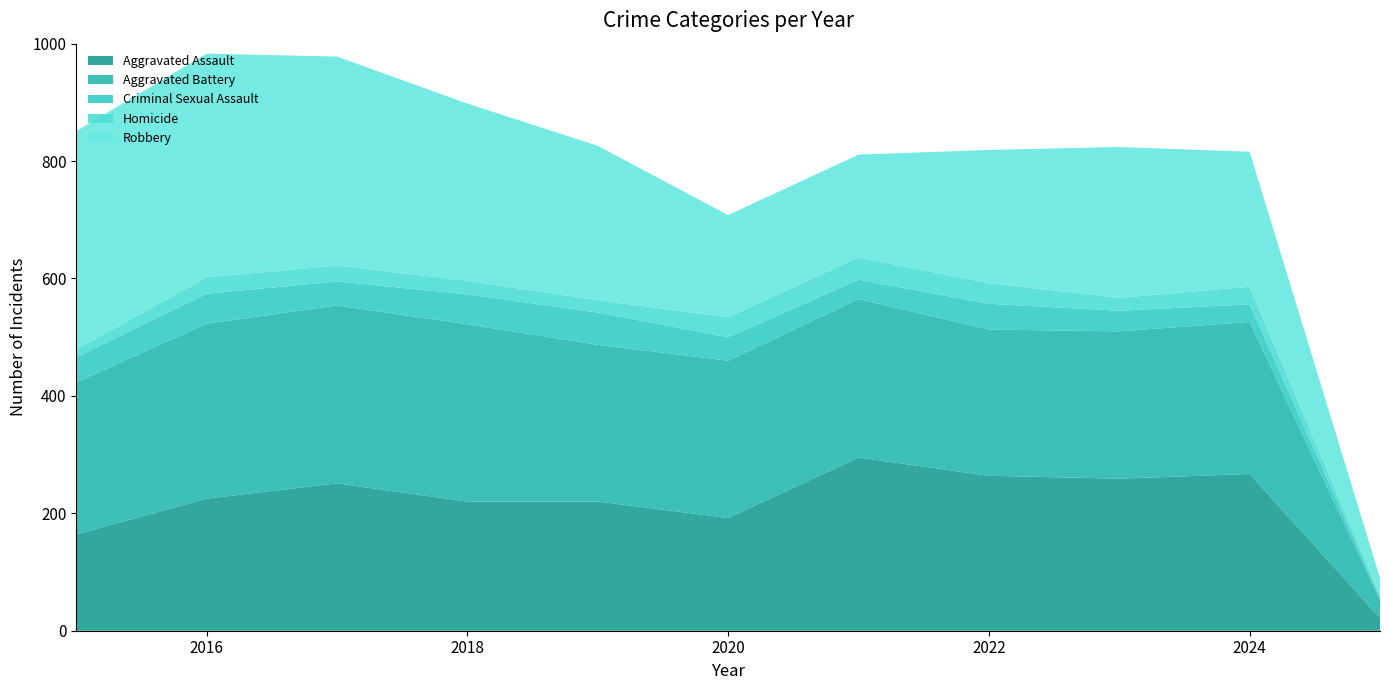

Reading right to left, list all the values displayed in this chart.

Aggravated Assault: 22	267	259	264	295	192	220	220	251	225	164
Aggravated Battery: 31	259	251	249	270	268	267	302	303	298	259
Criminal Sexual Assault: 4	30	35	44	33	40	55	51	41	51	43
Homicide: 4	30	22	35	38	34	21	23	27	28	13
Robbery: 29	230	257	227	175	174	263	302	356	381	372